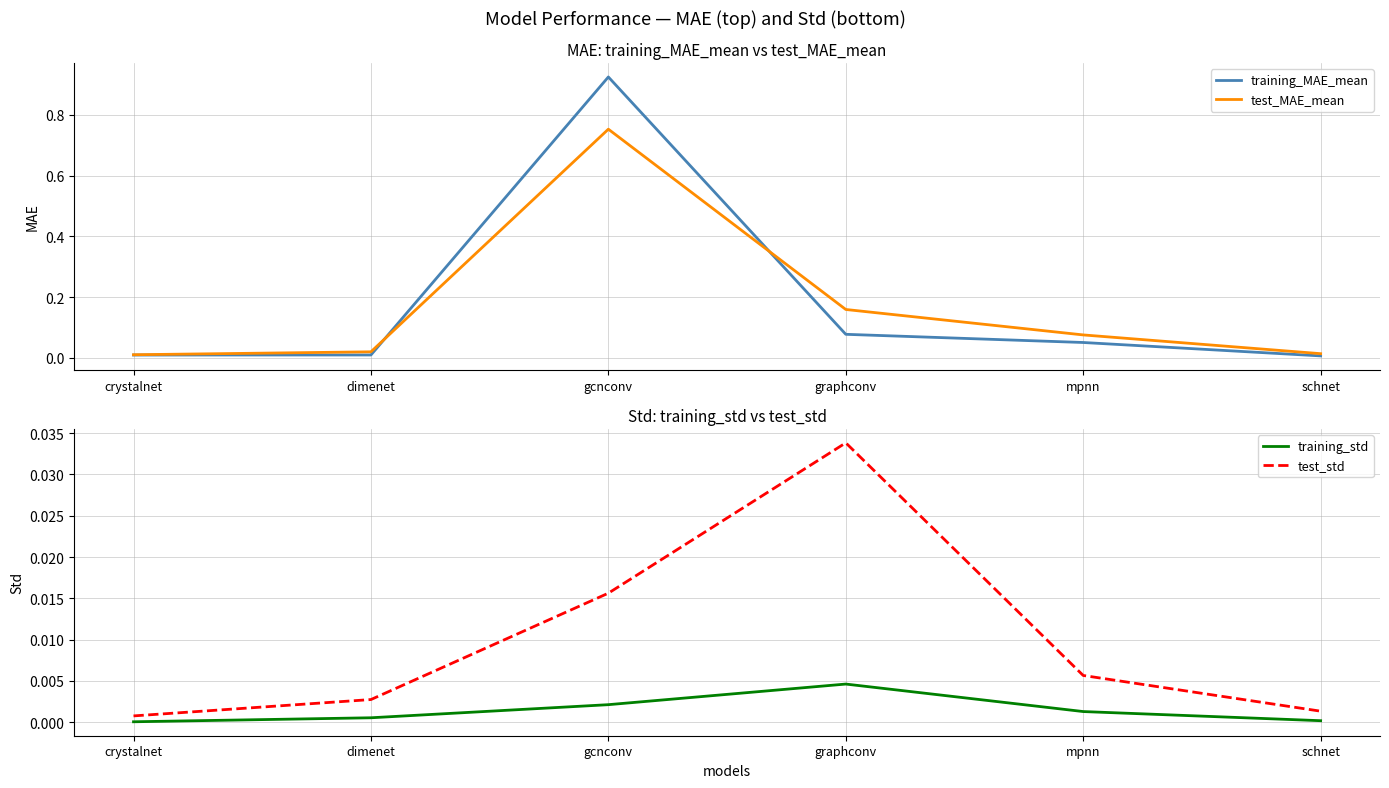

What is the sum of all test_std values?

0.1